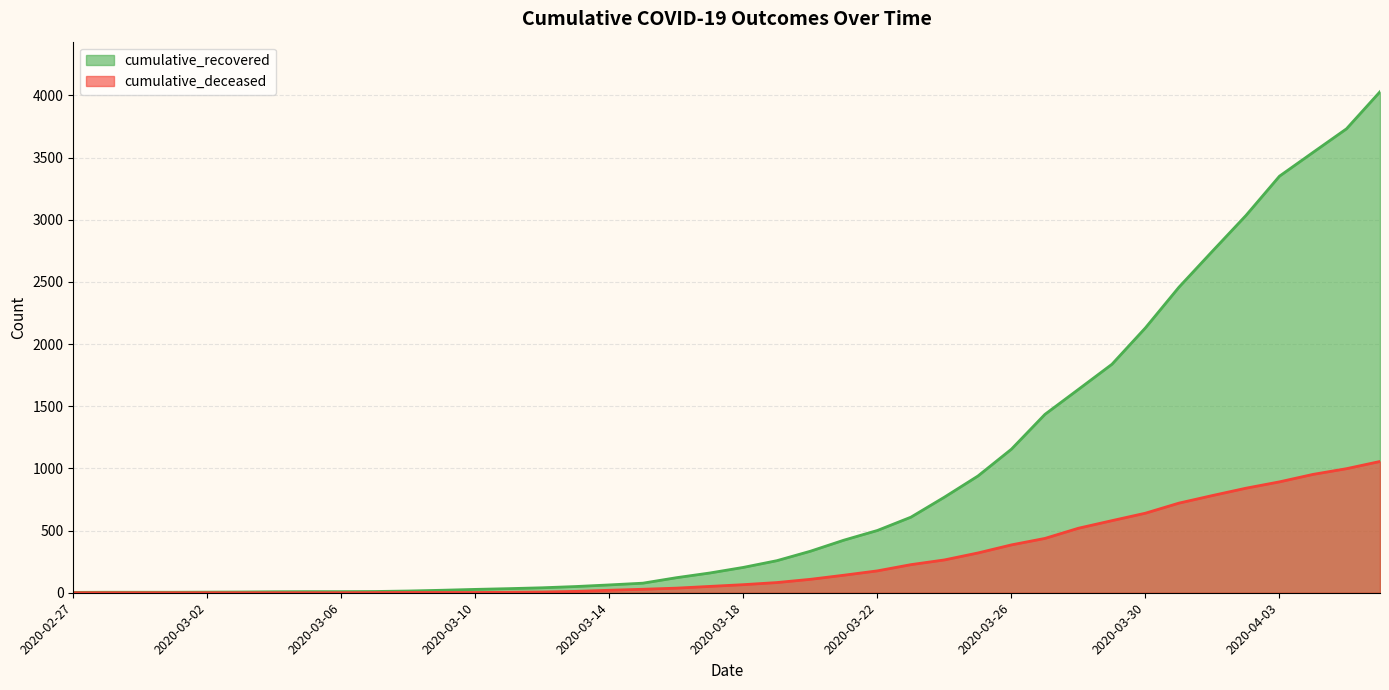

How many lines are shown in the chart?

2